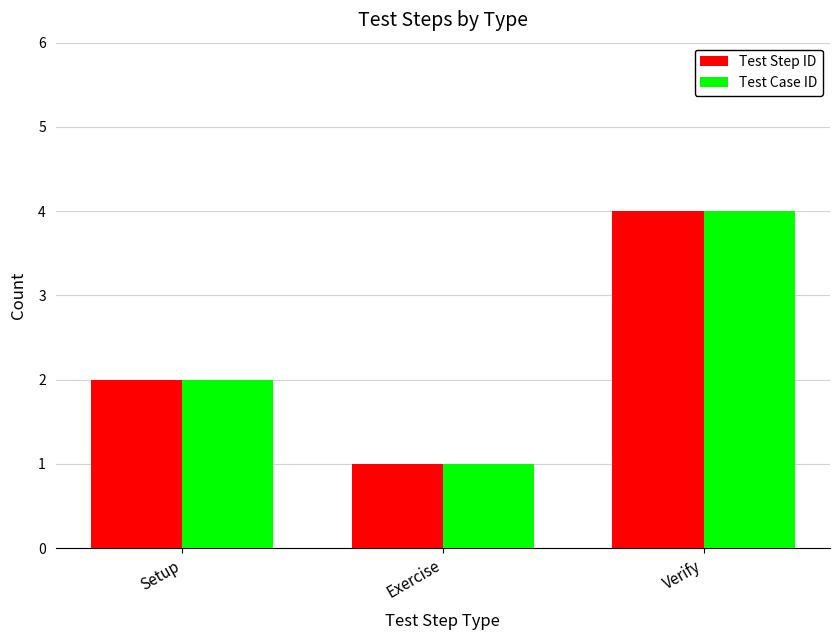

What is the sum of all Test Case ID values?

7